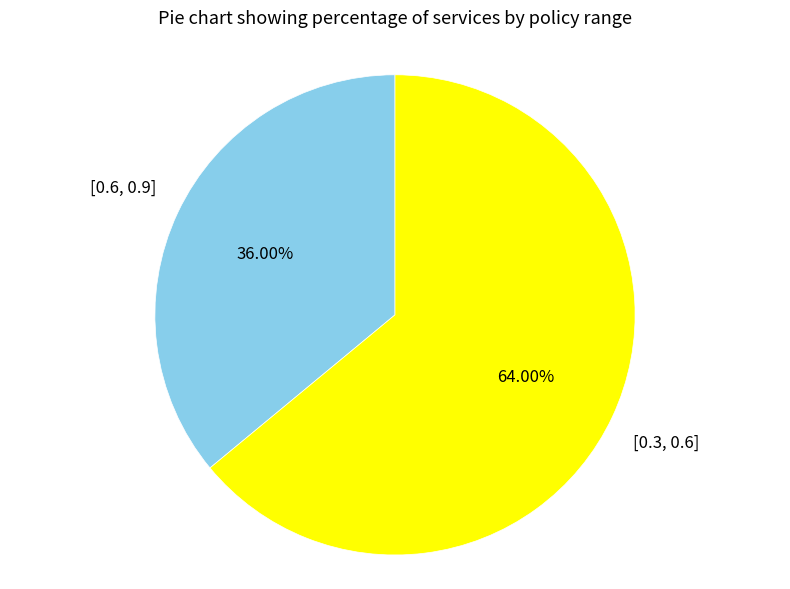

What percentage is the [0.6, 0.9] slice, to the nearest percent?

36%